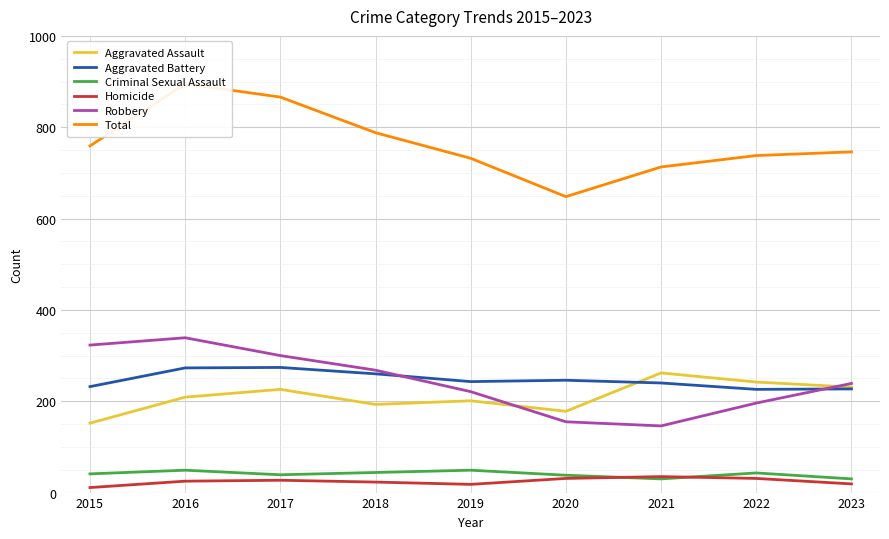

What is the sum of all Aggravated Battery values?

2221